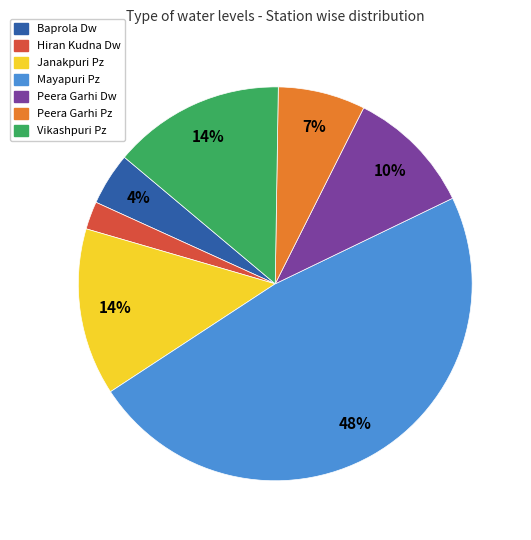

Does Janakpuri Pz represent more than half of the total?

No